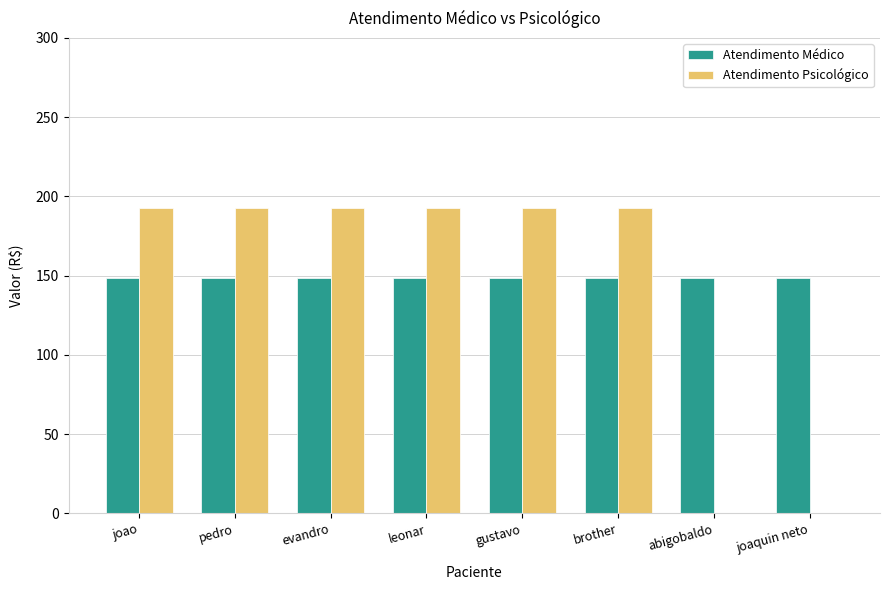

What is the total value across all series at joaquin neto?

148.7